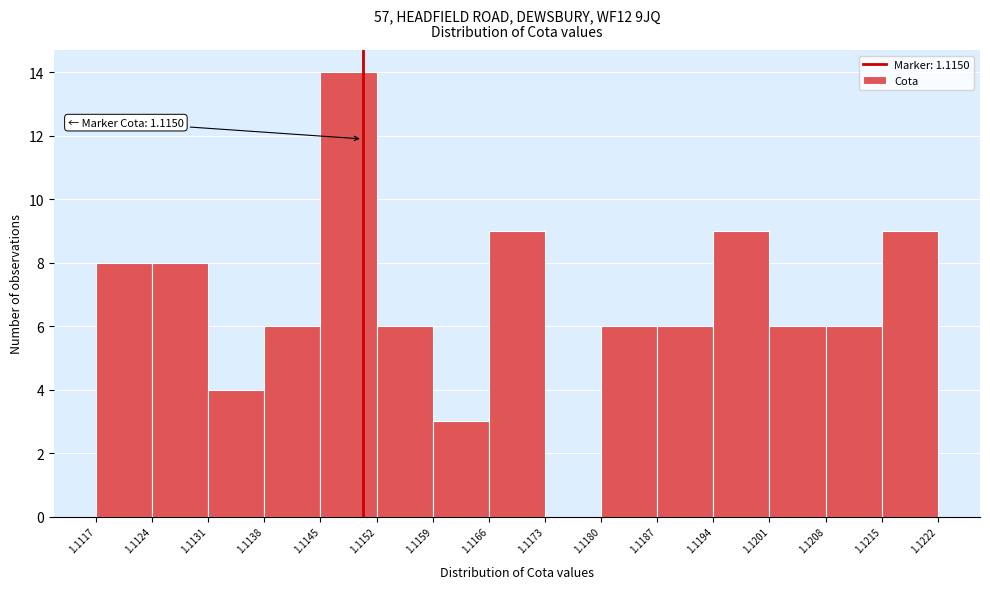

Over which range of the x-axis is the bar tallest?

1.1145 to 1.1152